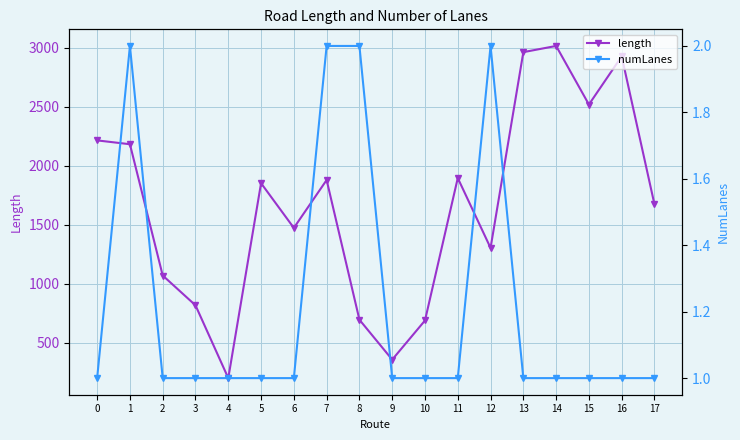

What is the total value across all series at 3?

817.6